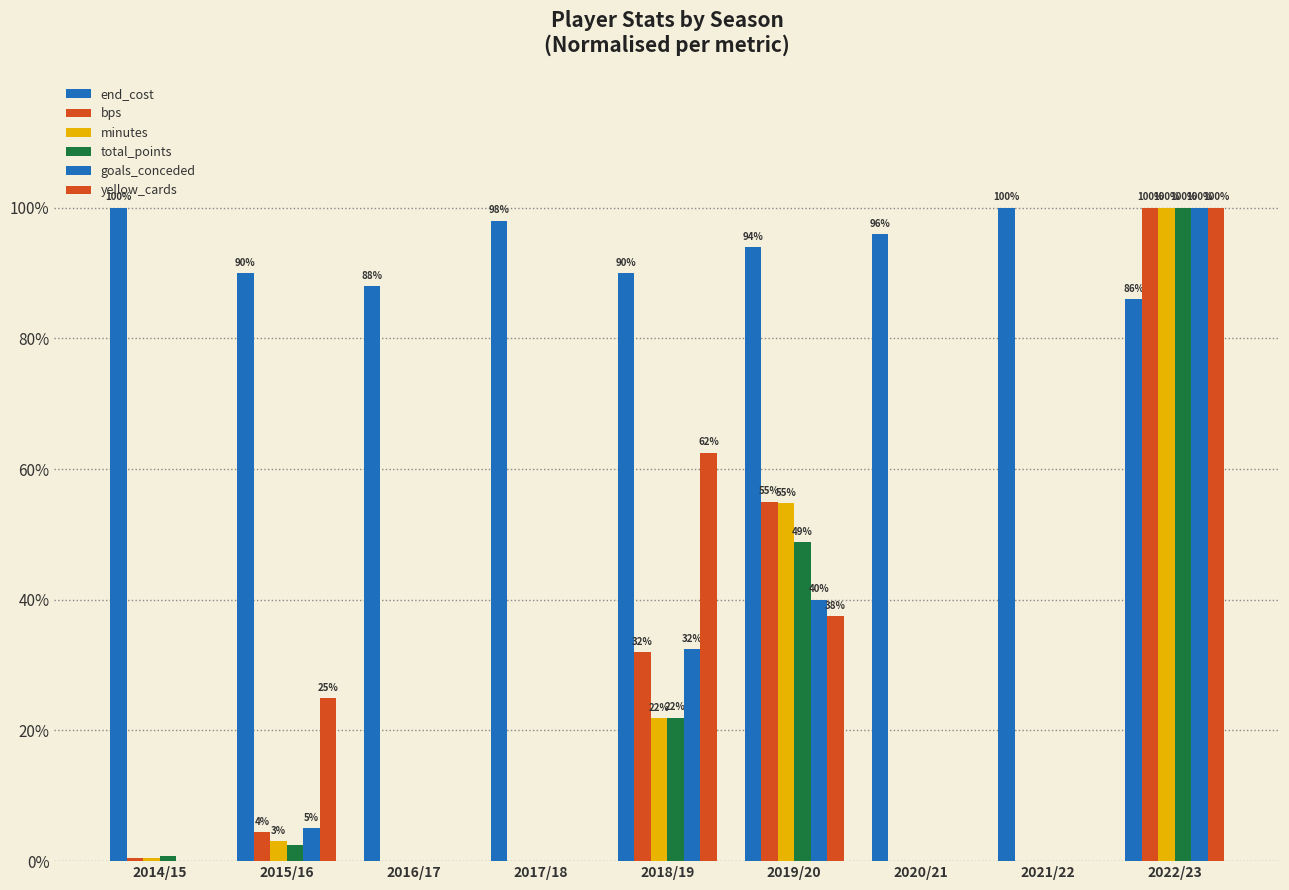

What is the spread (max minus min) of values at 2014/15?

100.0